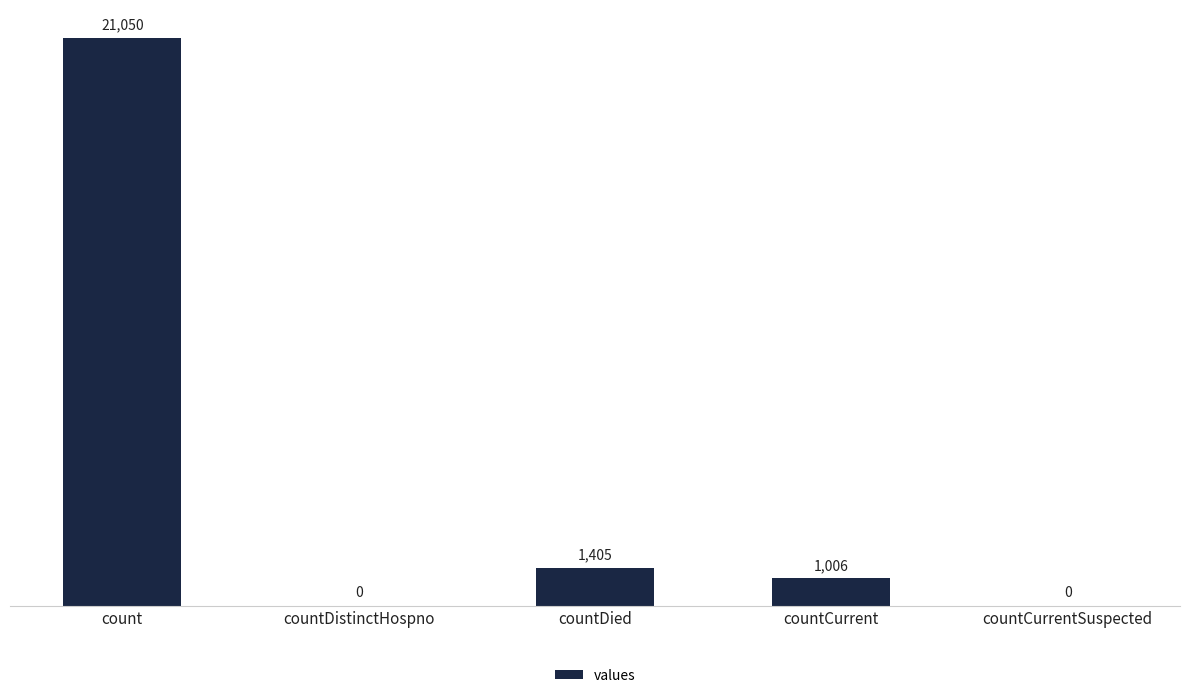

Reading right to left, what are all the values shown in this chart?

countCurrentSuspected=0	countCurrent=1006	countDied=1405	countDistinctHospno=0	count=21050